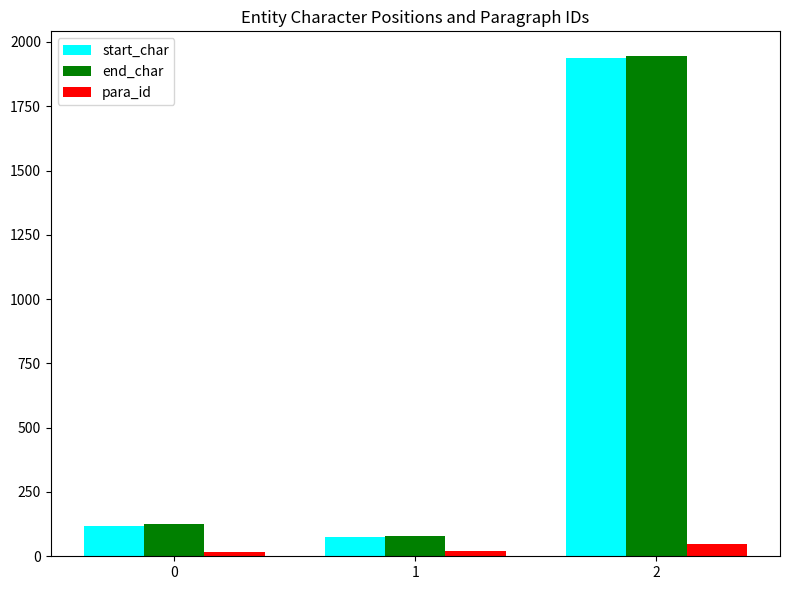

What is the value of the para_id bar at the 2nd from the left?

22